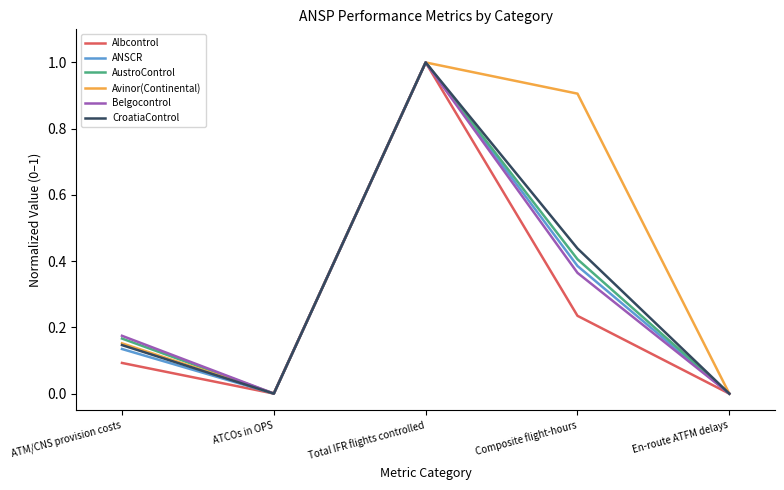

What is the sum of all Belgocontrol values?

1.5